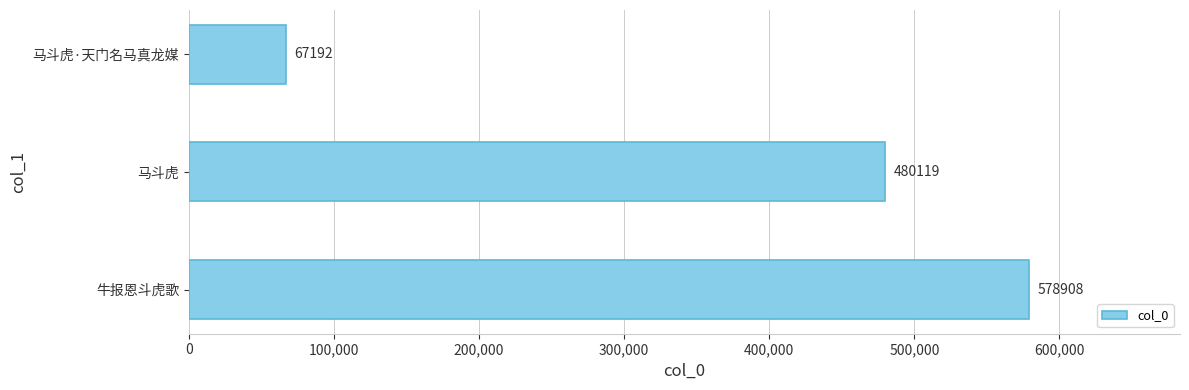

How many bars are there in total?

3